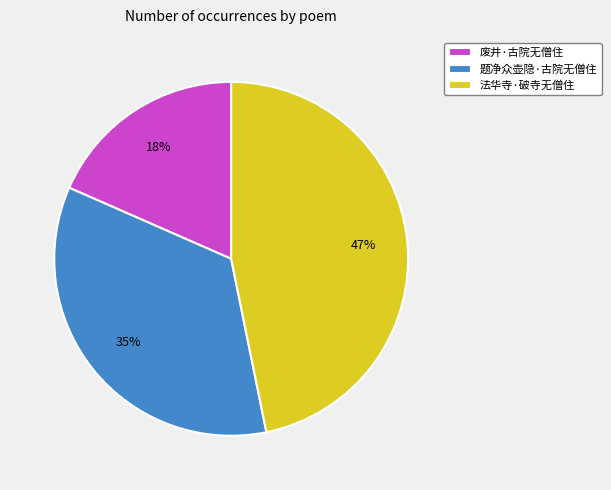

To the nearest percent, what is the average slice percentage?

33%